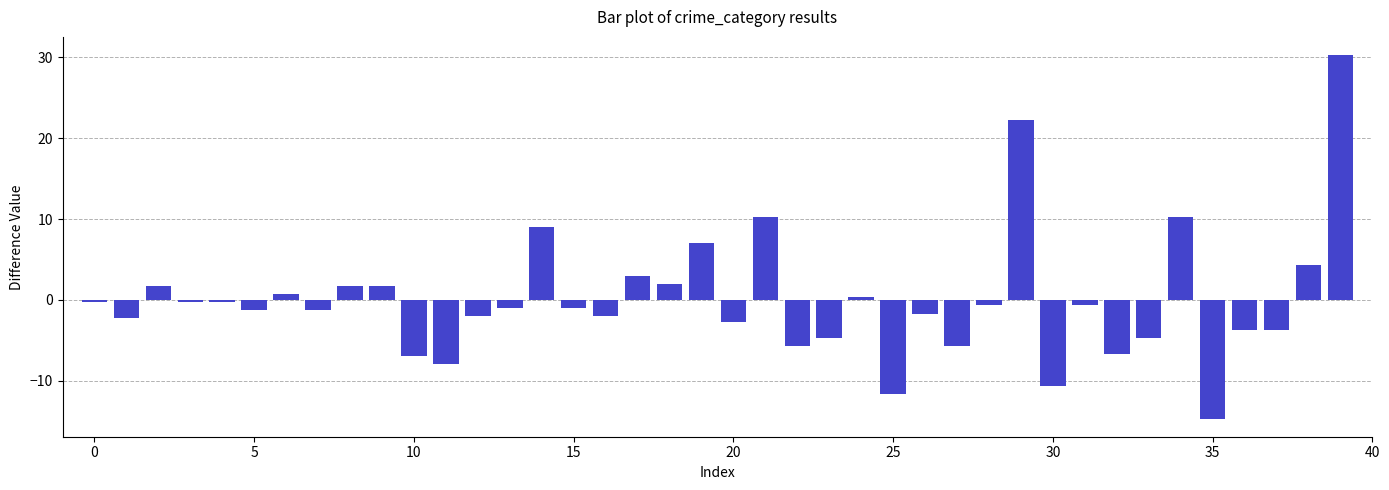

What is the value of the 13th bar from the left?

-2.0